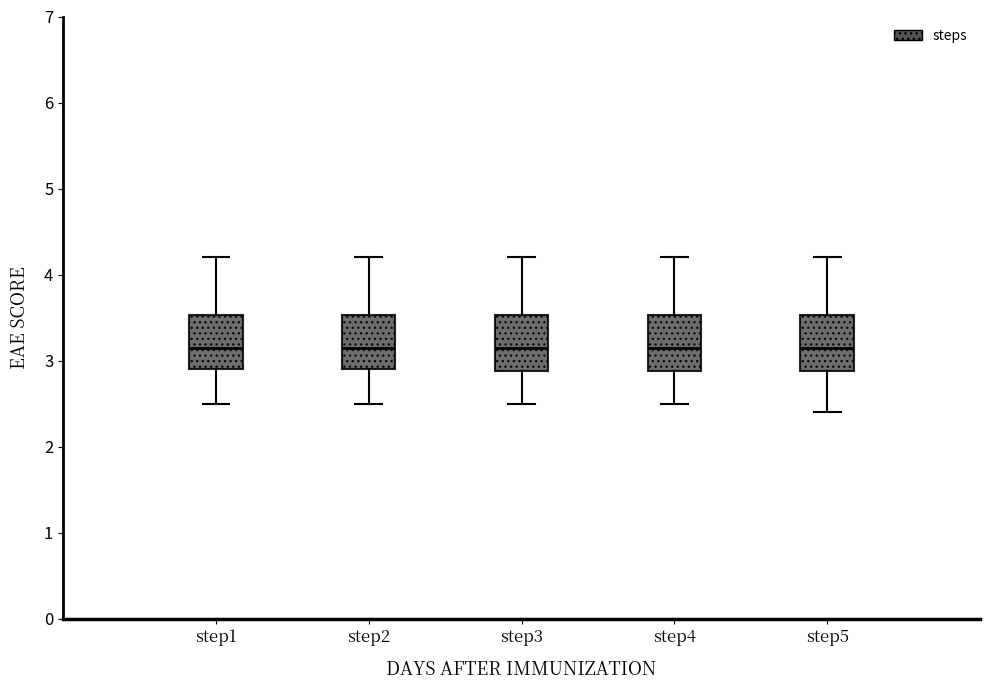

Reading left to right, read every box against the y-axis: the position of its median line, the range the box covers, and the ends of its whiskers. The values are not printed on the chart, so give them approximately, as read against the axis.

step1: median 3.2, box 2.9 to 3.5, whiskers 2.5 to 4.2
step2: median 3.2, box 2.9 to 3.5, whiskers 2.5 to 4.2
step3: median 3.2, box 2.9 to 3.5, whiskers 2.5 to 4.2
step4: median 3.2, box 2.9 to 3.5, whiskers 2.5 to 4.2
step5: median 3.2, box 2.9 to 3.5, whiskers 2.4 to 4.2